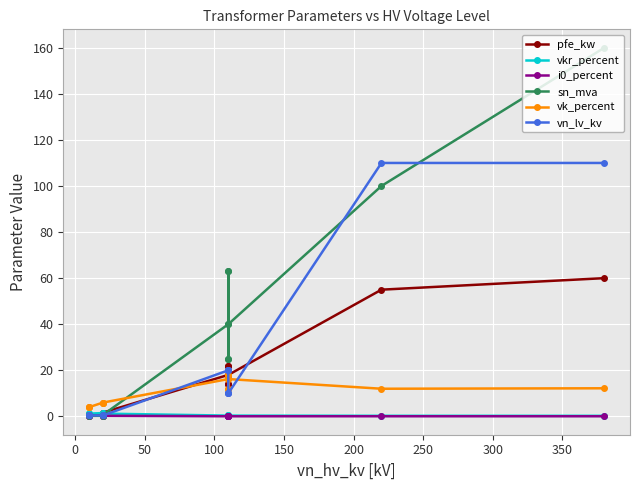

How many lines are shown in the chart?

6